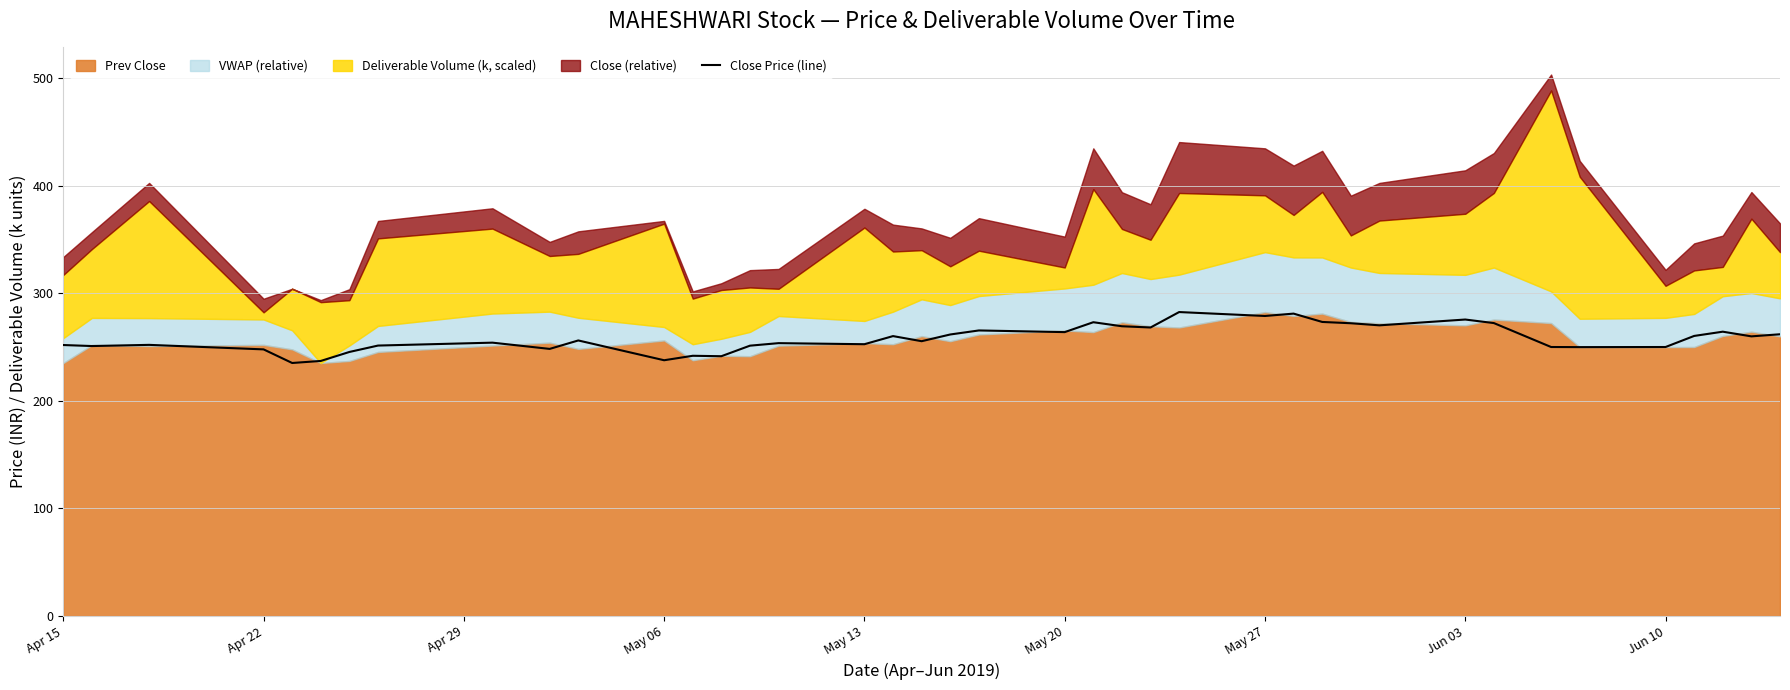

What is the minimum value shown in the chart?

235.2